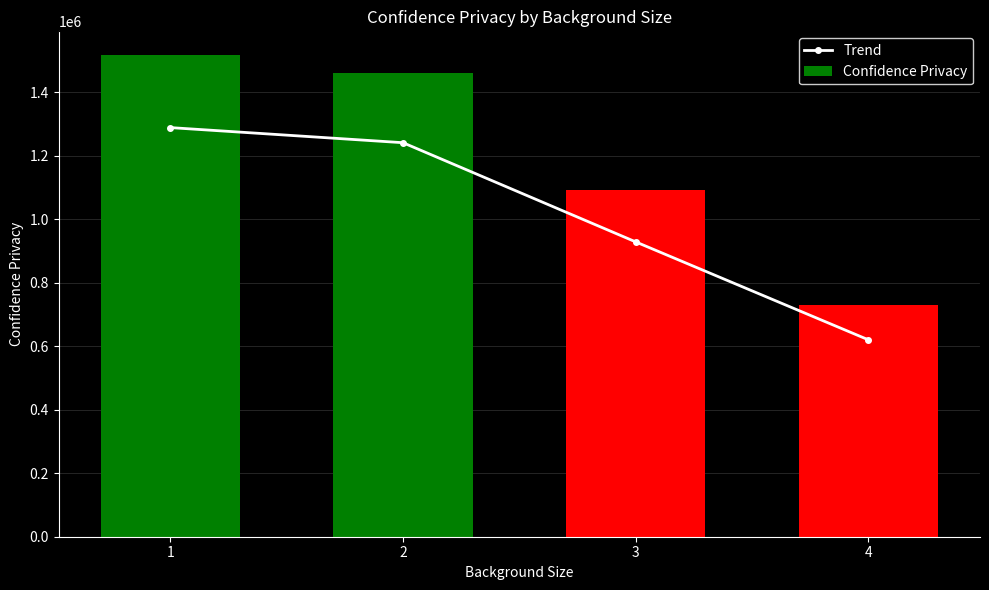

The Trend series shows 2128722.9 at 2. True or false?

False